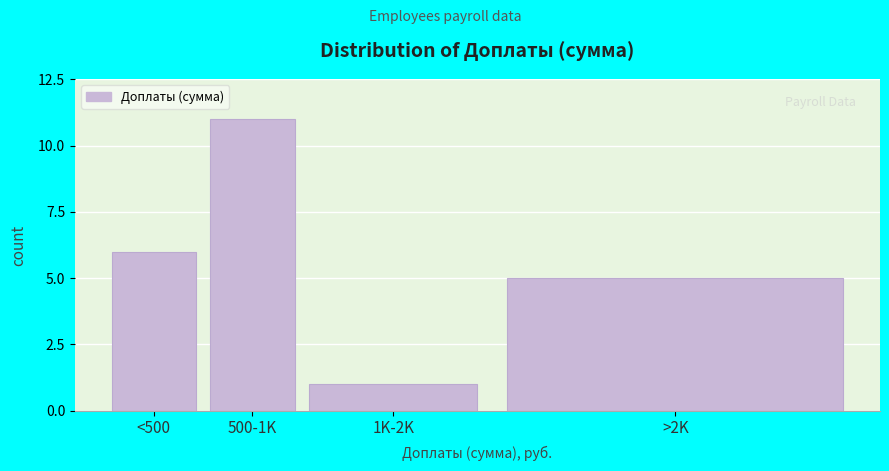

Reading left to right, list all the values displayed in this chart.

6	11	1	5